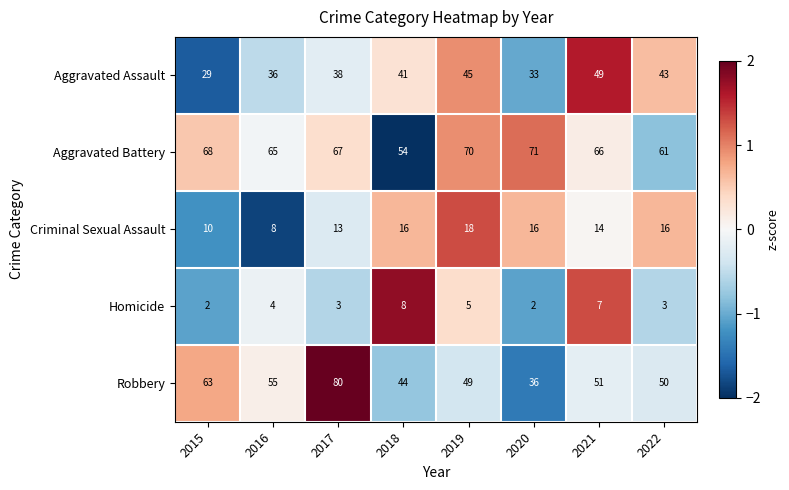

At which label does Robbery first exceed 51?

2015